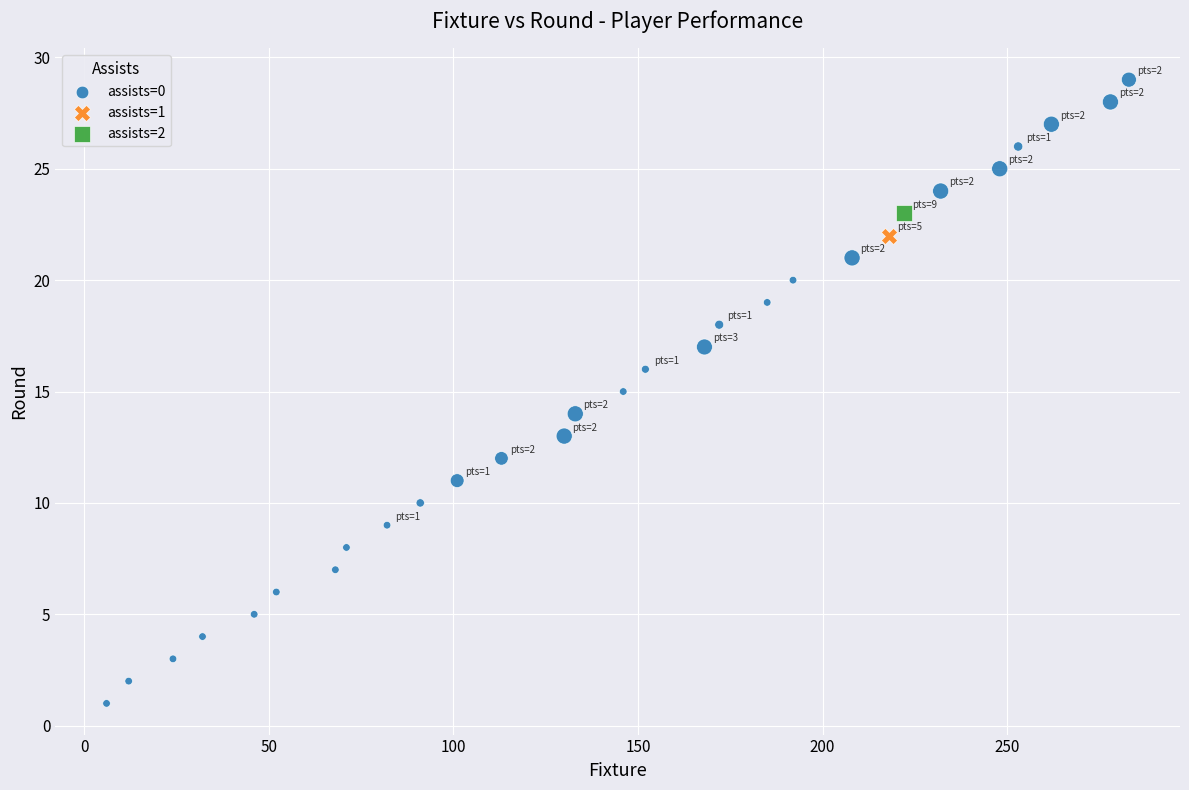

What are all the series names shown in the legend?

assists=0, assists=1, assists=2